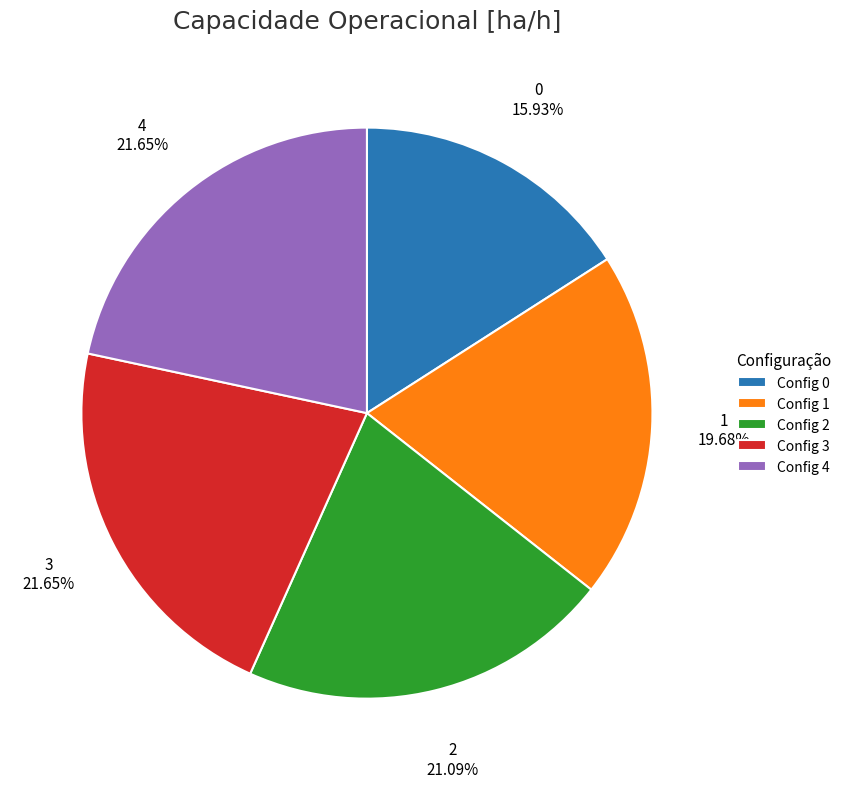

Does 1 account for over 50% of the chart?

No